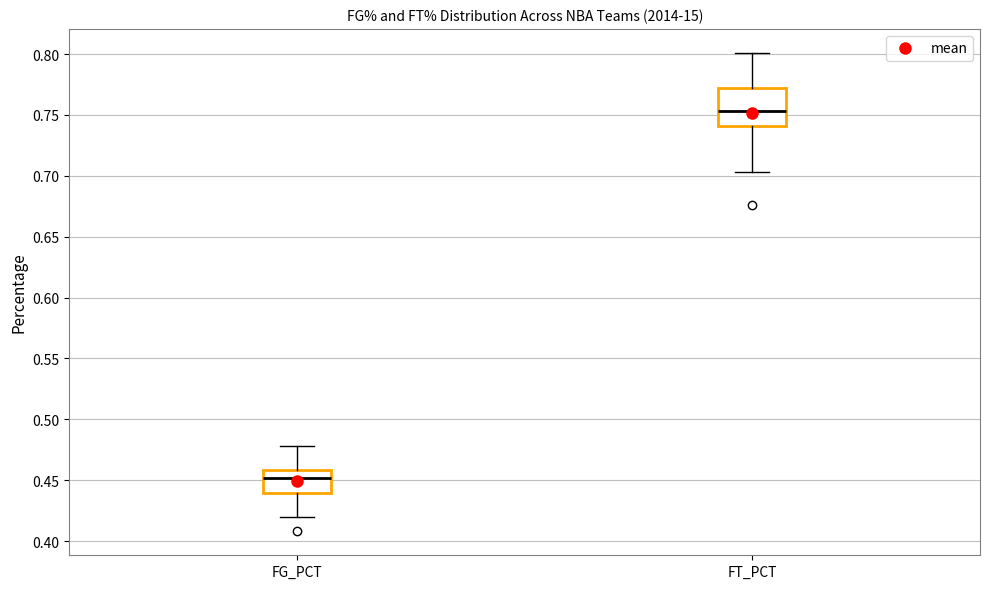

Reading left to right, read every box against the y-axis: the position of its median line, the range the box covers, and the ends of its whiskers. The values are not printed on the chart, so give them approximately, as read against the axis.

FG_PCT: median 0.450, box 0.440 to 0.460, whiskers 0.420 to 0.480
FT_PCT: median 0.755, box 0.740 to 0.770, whiskers 0.705 to 0.800